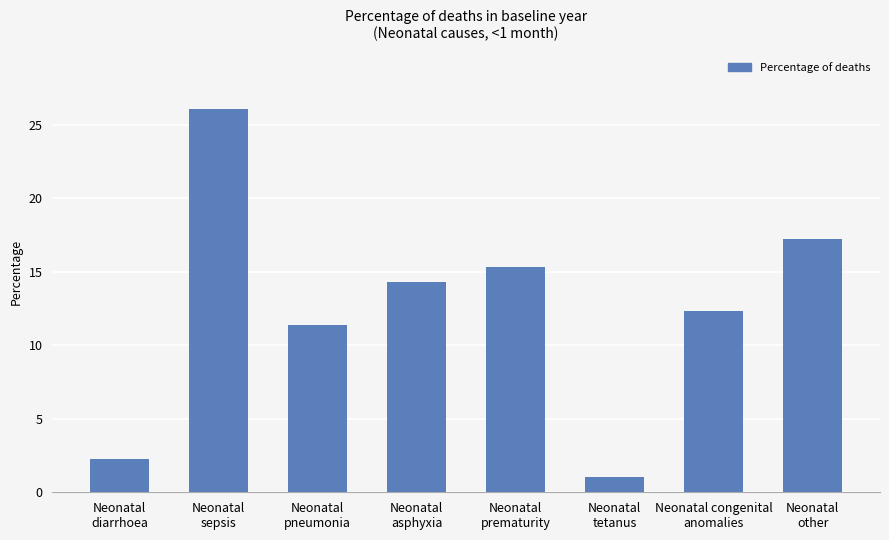

Does the chart contain stacked bars?

No